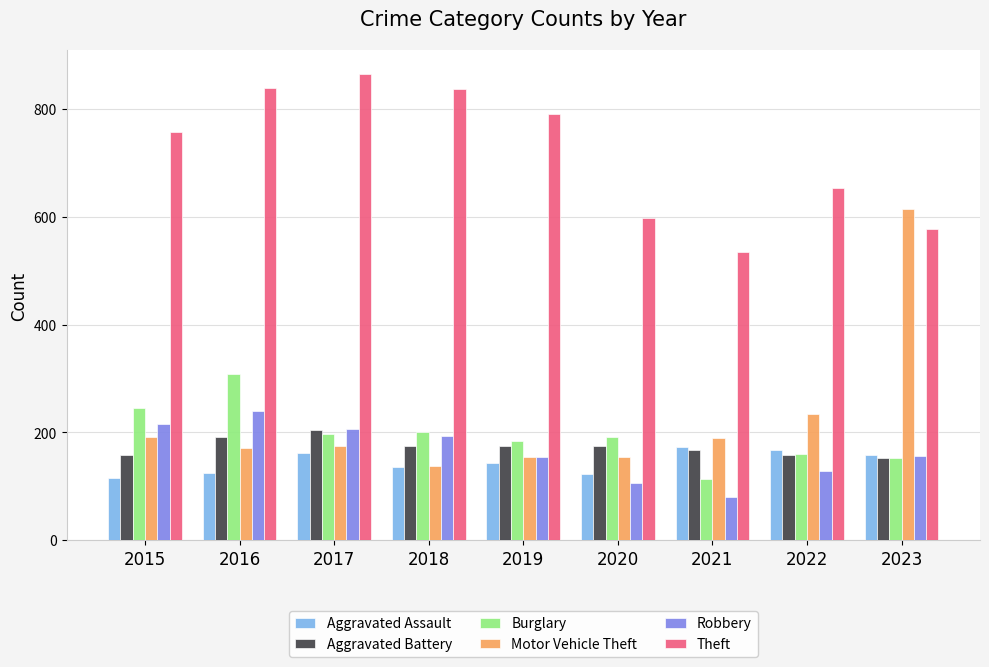

Which series has the widest spread of values?

Motor Vehicle Theft